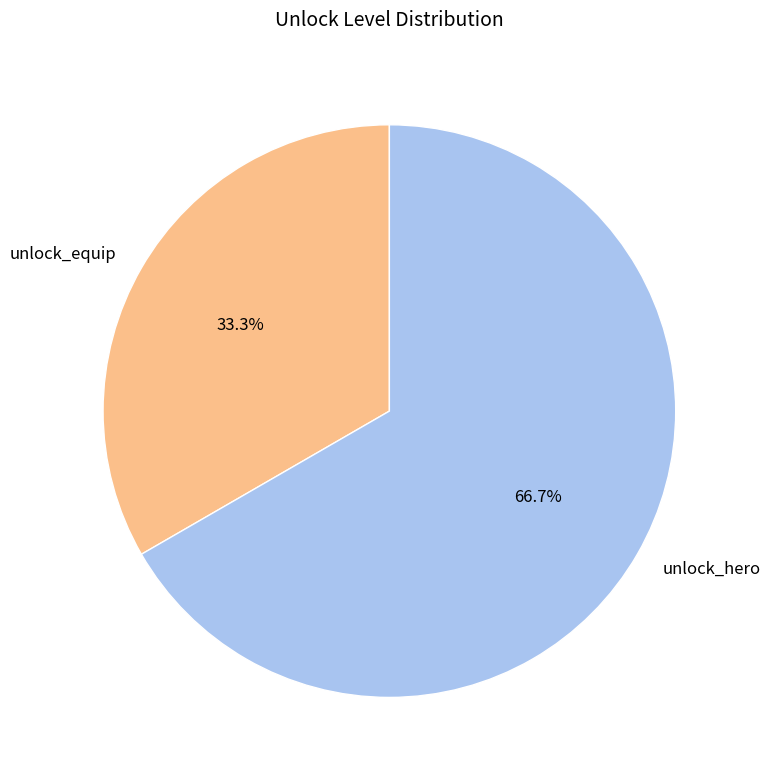

Is the sum of unlock_hero and unlock_equip greater than half?

Yes